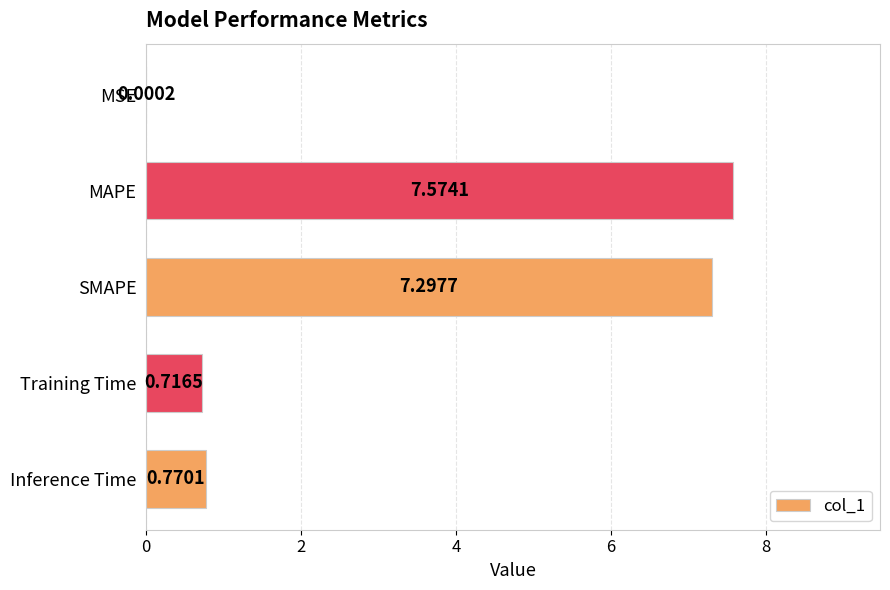

Where is the data nearest to the value 3?

Inference Time